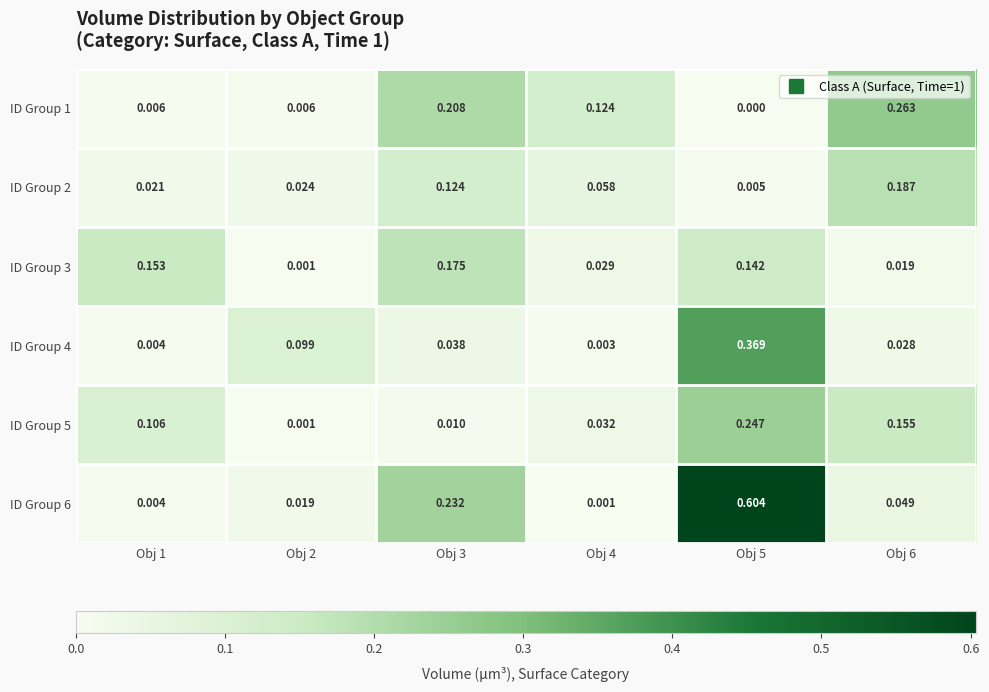

Is the value of ID Group 6 at Obj 1 greater than the value of ID Group 5 at Obj 2?

Yes